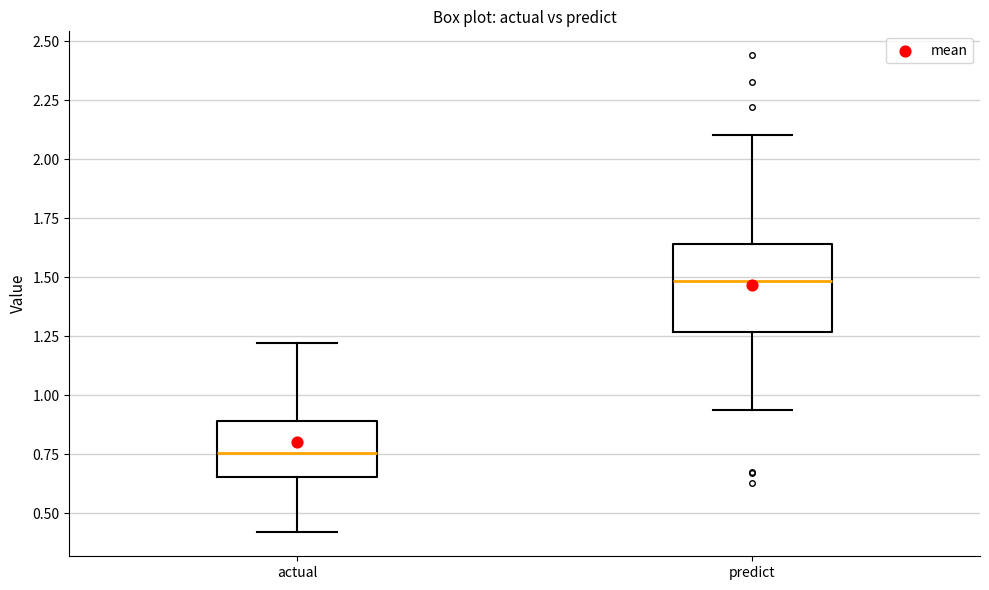

Which box has the lowest median line?

actual